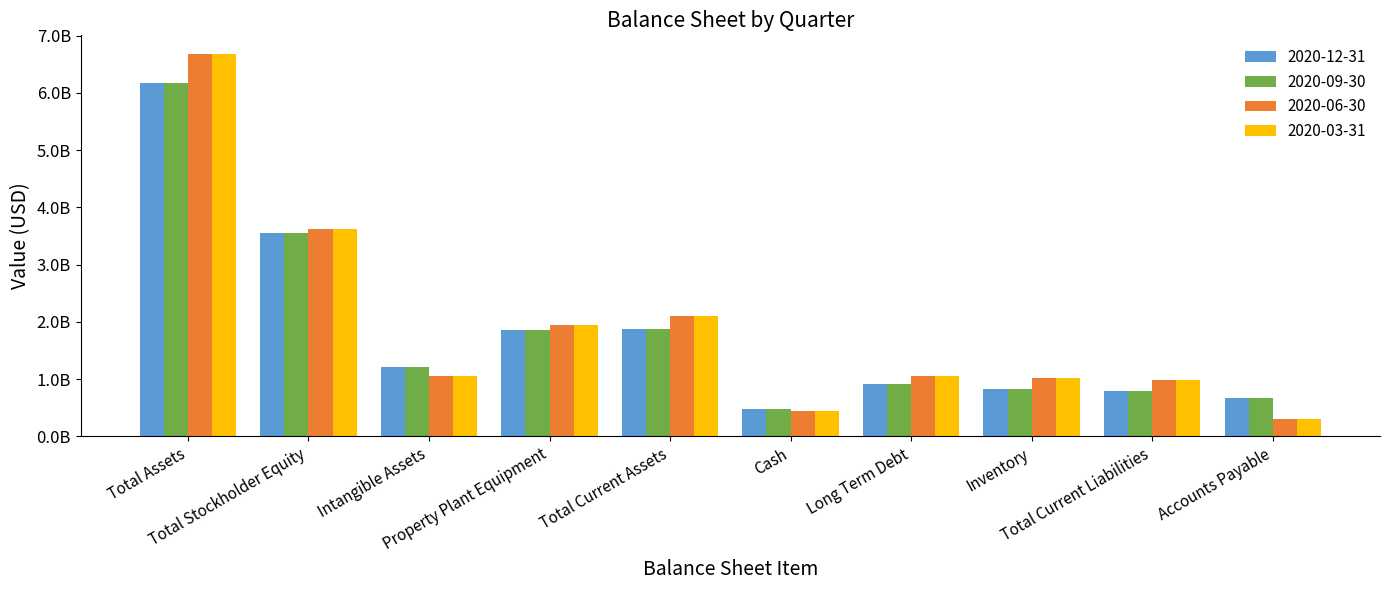

What are all the series names shown in the legend?

2020-12-31, 2020-09-30, 2020-06-30, 2020-03-31